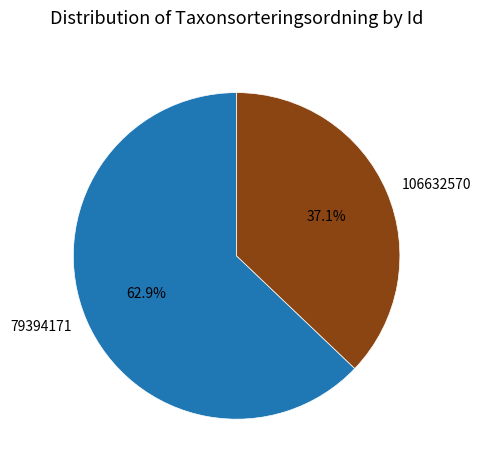

Which has a higher value, 79394171 or 106632570?

79394171